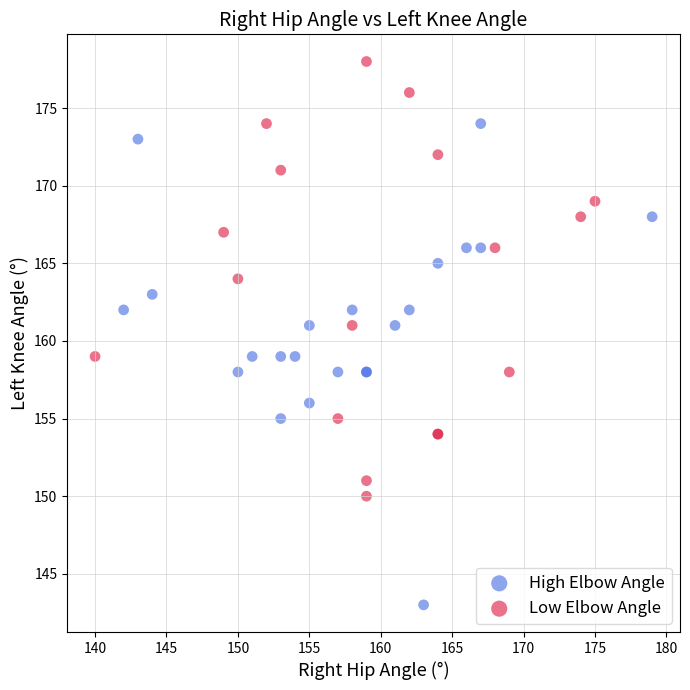

What are all the series names shown in the legend?

High Elbow Angle, Low Elbow Angle